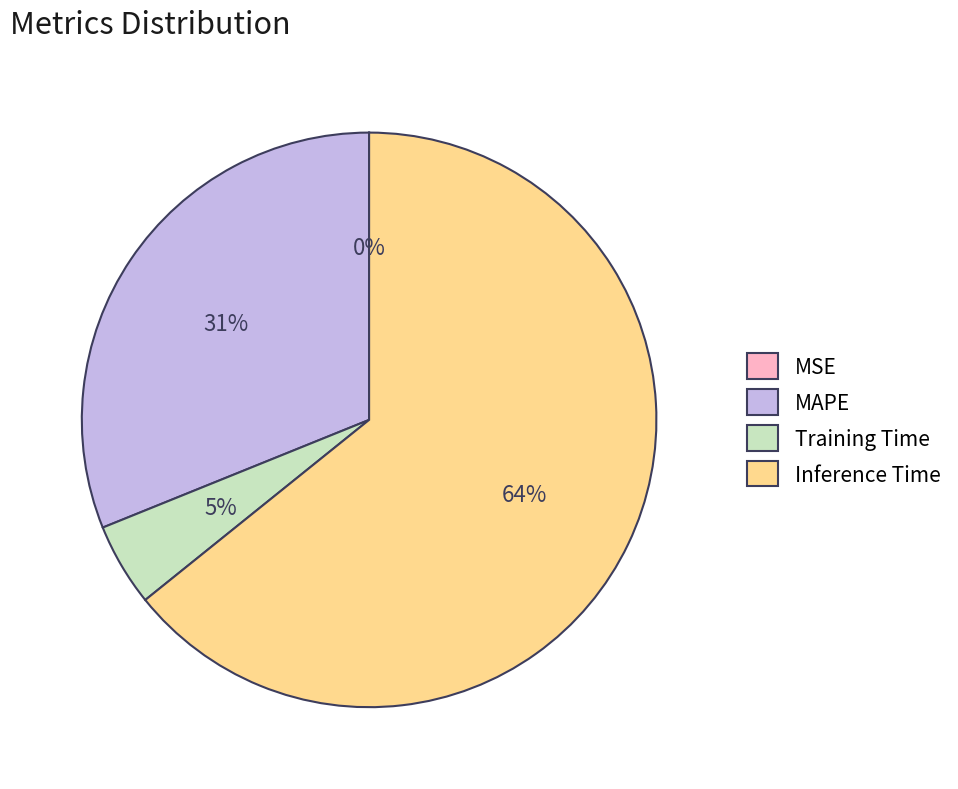

What is the largest slice in the pie chart?

Inference Time